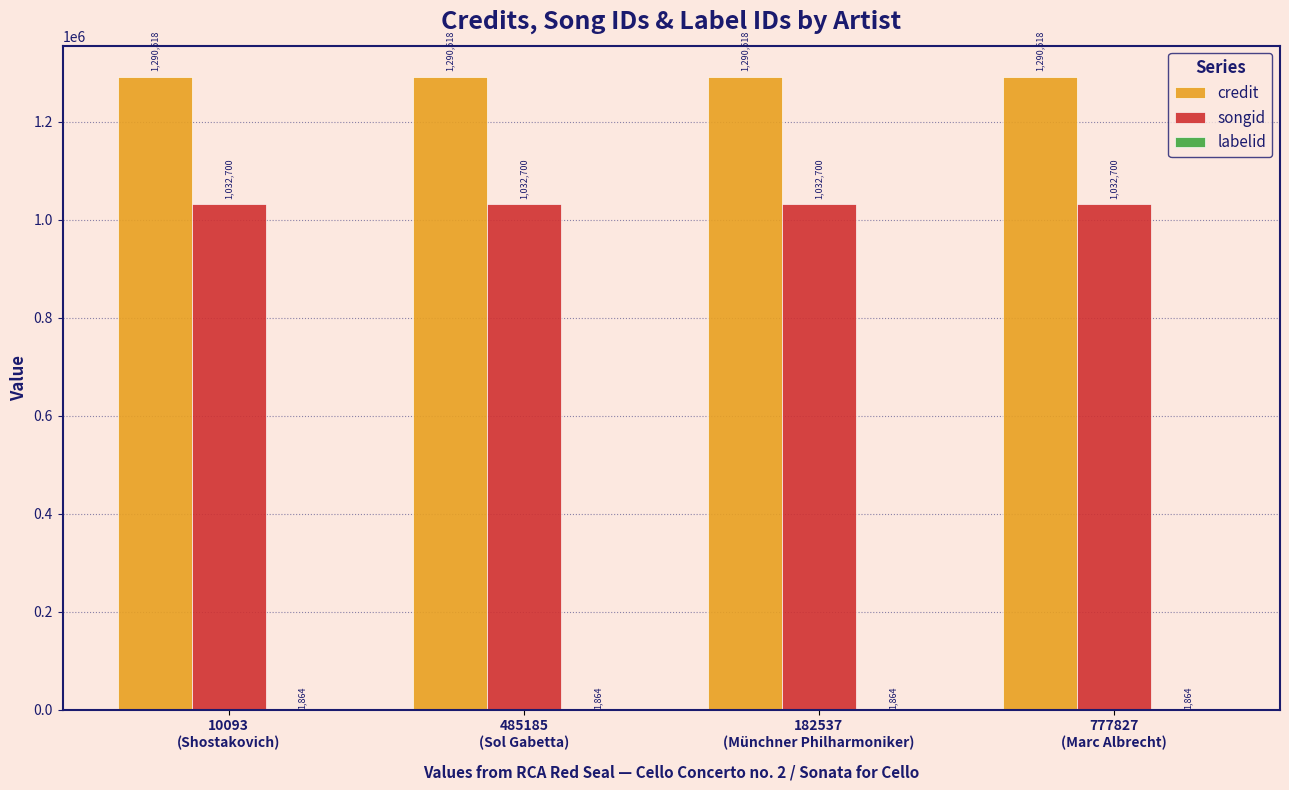

What is the maximum value shown in the chart?

1290518